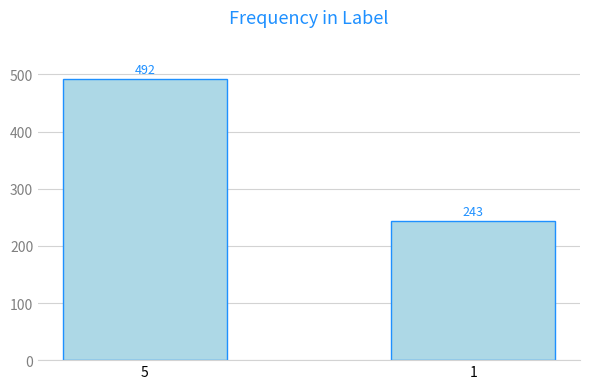

Which has a higher value, 1 or 5?

5